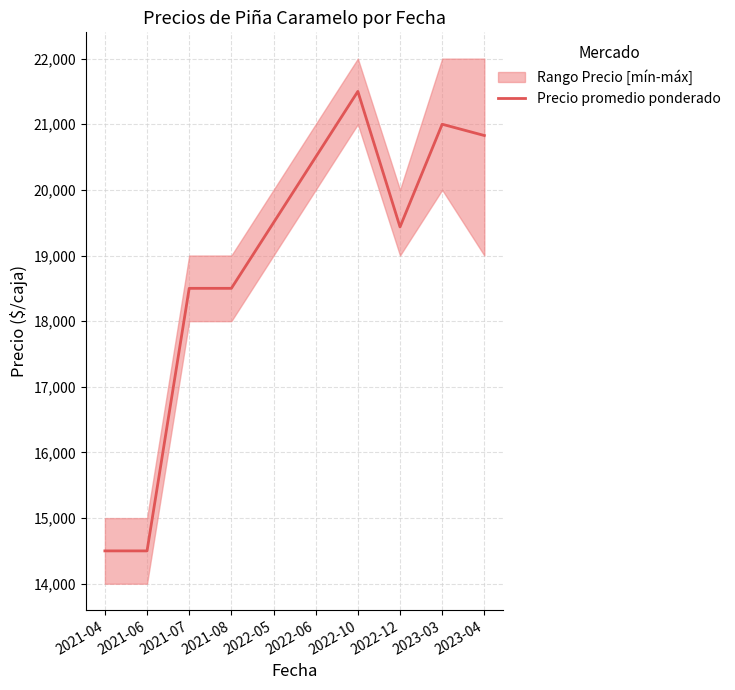

What value does the data have at 2021-04, to the nearest 50?

14500